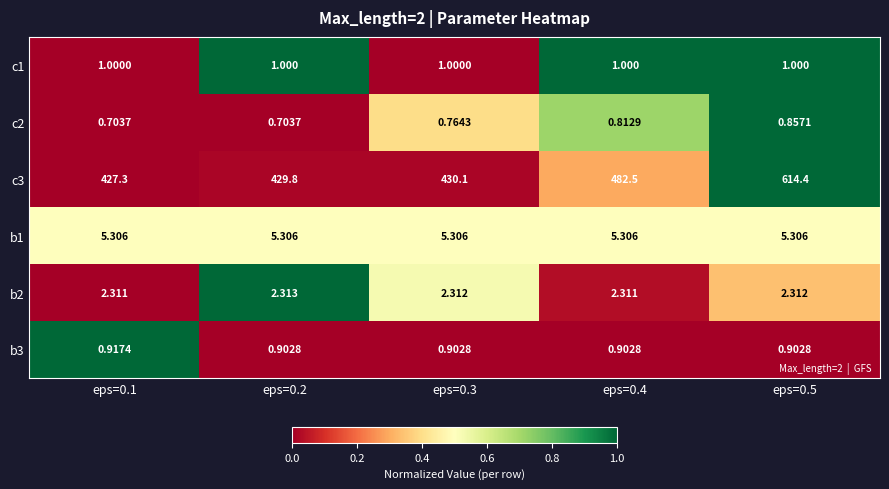

How many series are shown in this chart?

6